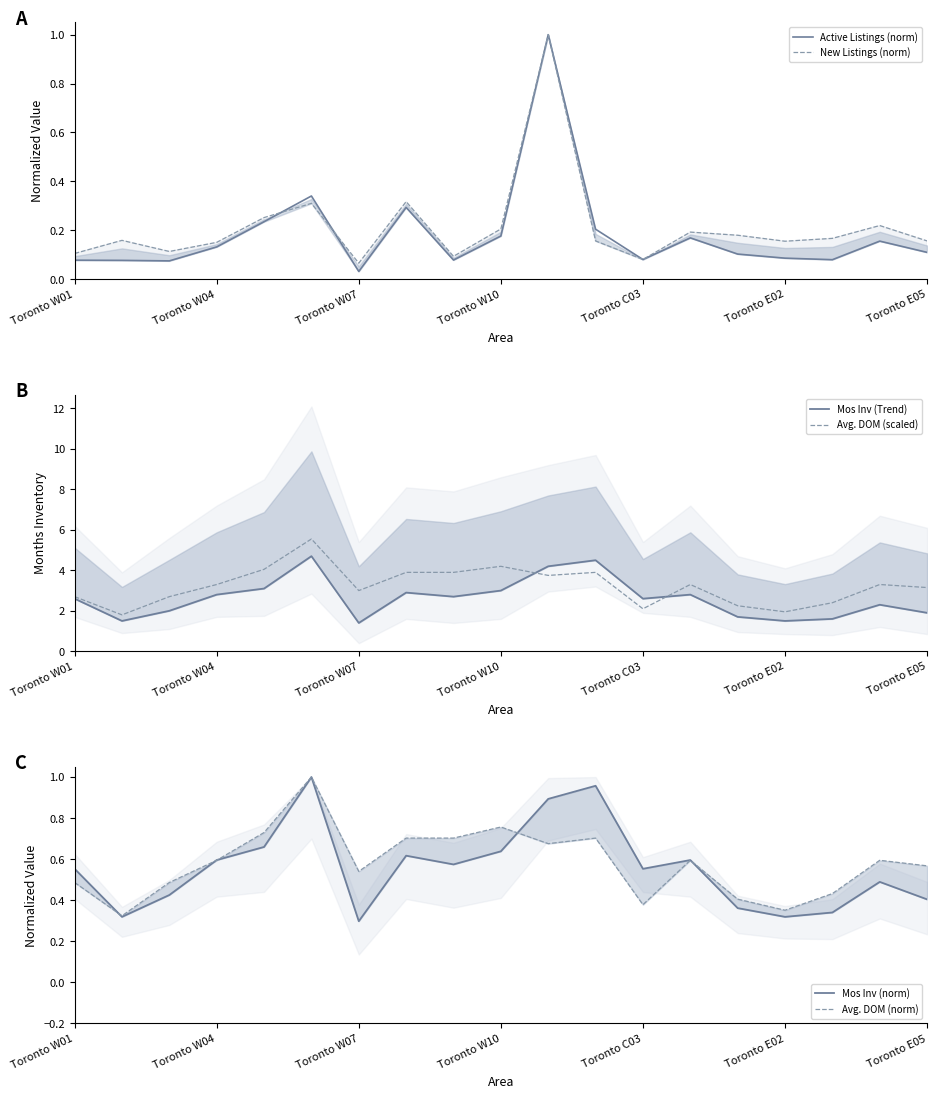

True or false: Active Listings (norm) has a value of 0.3 at Toronto C03.

False